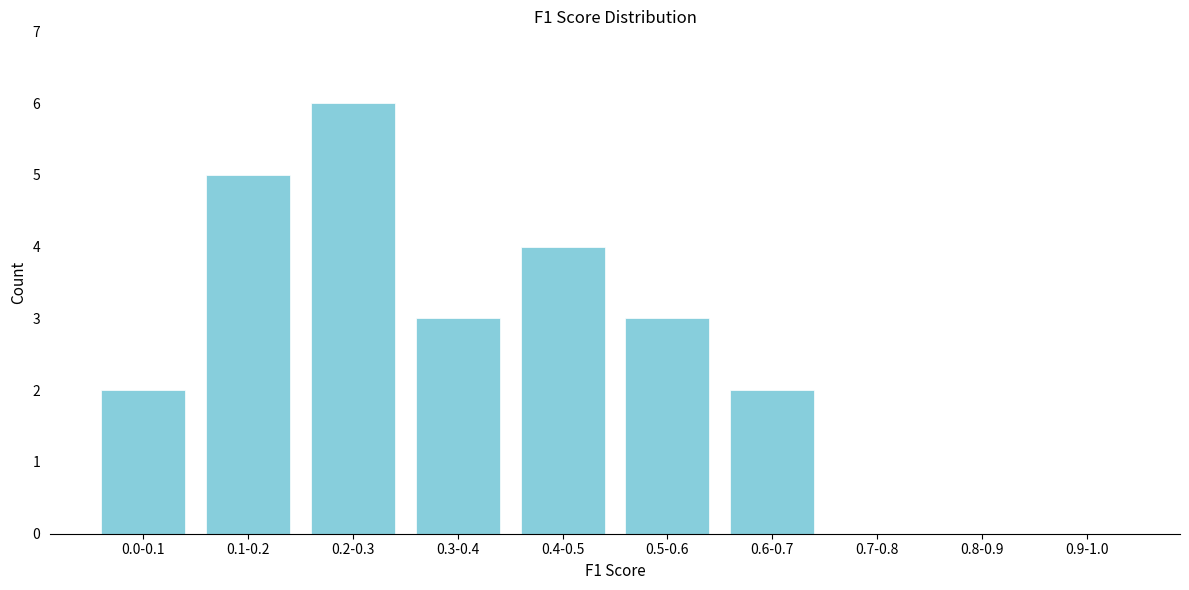

Reading left to right, what are all the values shown in this chart?

0.0-0.1=2	0.1-0.2=5	0.2-0.3=6	0.3-0.4=3	0.4-0.5=4	0.5-0.6=3	0.6-0.7=2	0.7-0.8=0	0.8-0.9=0	0.9-1.0=0